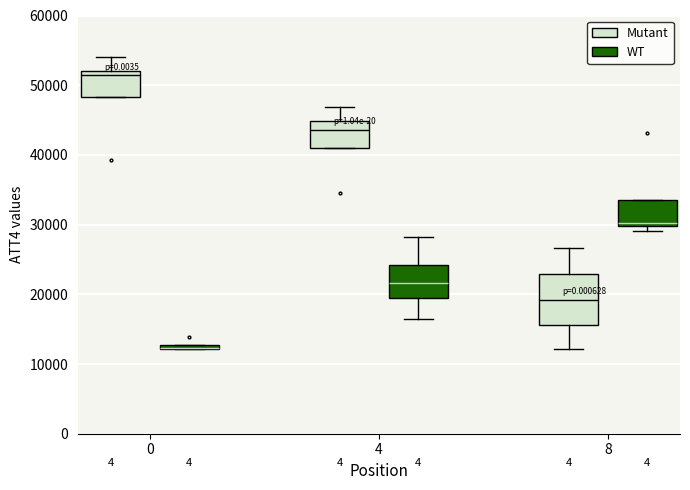

Where is the upper edge of the box for 4 (WT) on the y-axis? The values are not printed on the chart, so give them approximately, as read against the axis.

24000